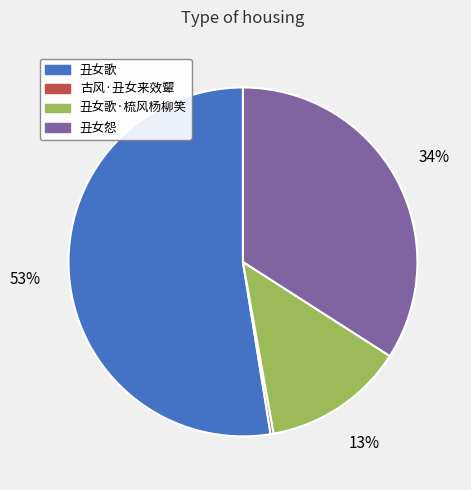

Rank the categories by value from lowest to highest.

古风·丑女来效颦, 丑女歌·梳风杨柳笑, 丑女怨, 丑女歌